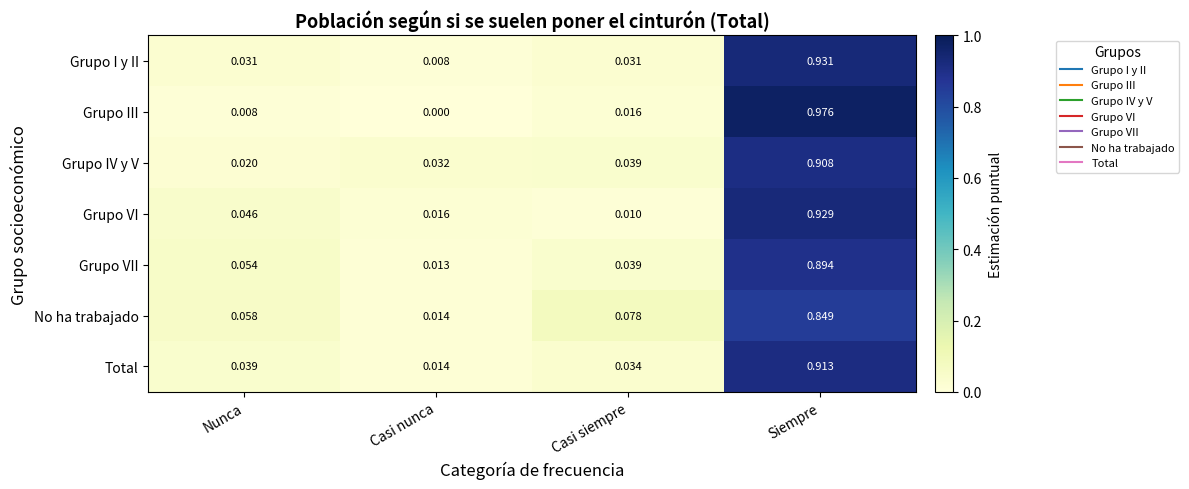

Which series has the widest spread of values?

Grupo III